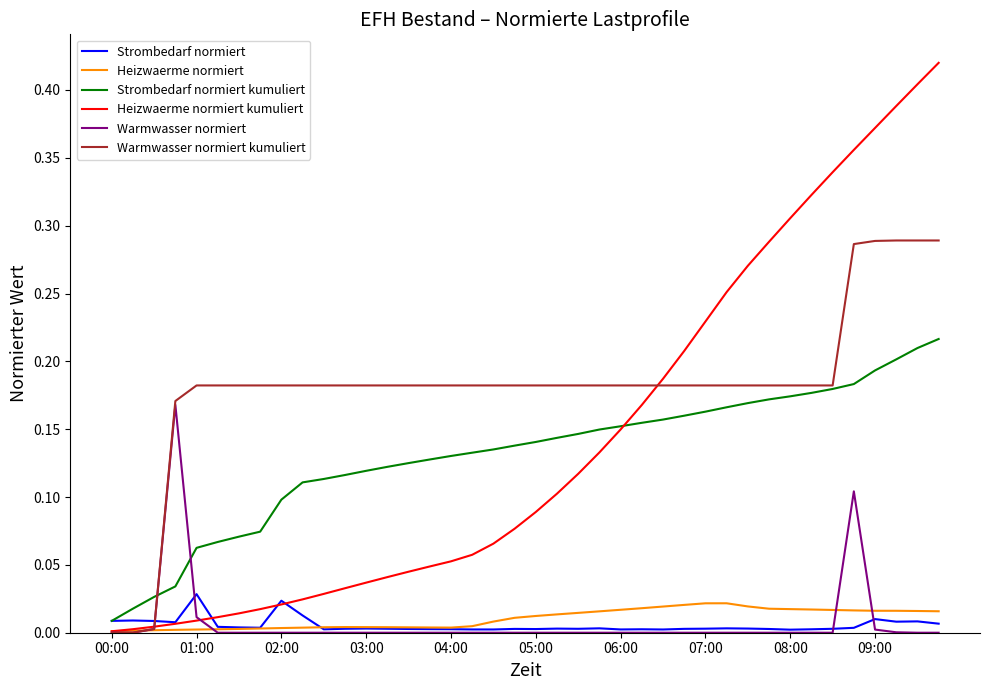

What are all the series names shown in the legend?

Strombedarf normiert, Heizwaerme normiert, Strombedarf normiert kumuliert, Heizwaerme normiert kumuliert, Warmwasser normiert, Warmwasser normiert kumuliert